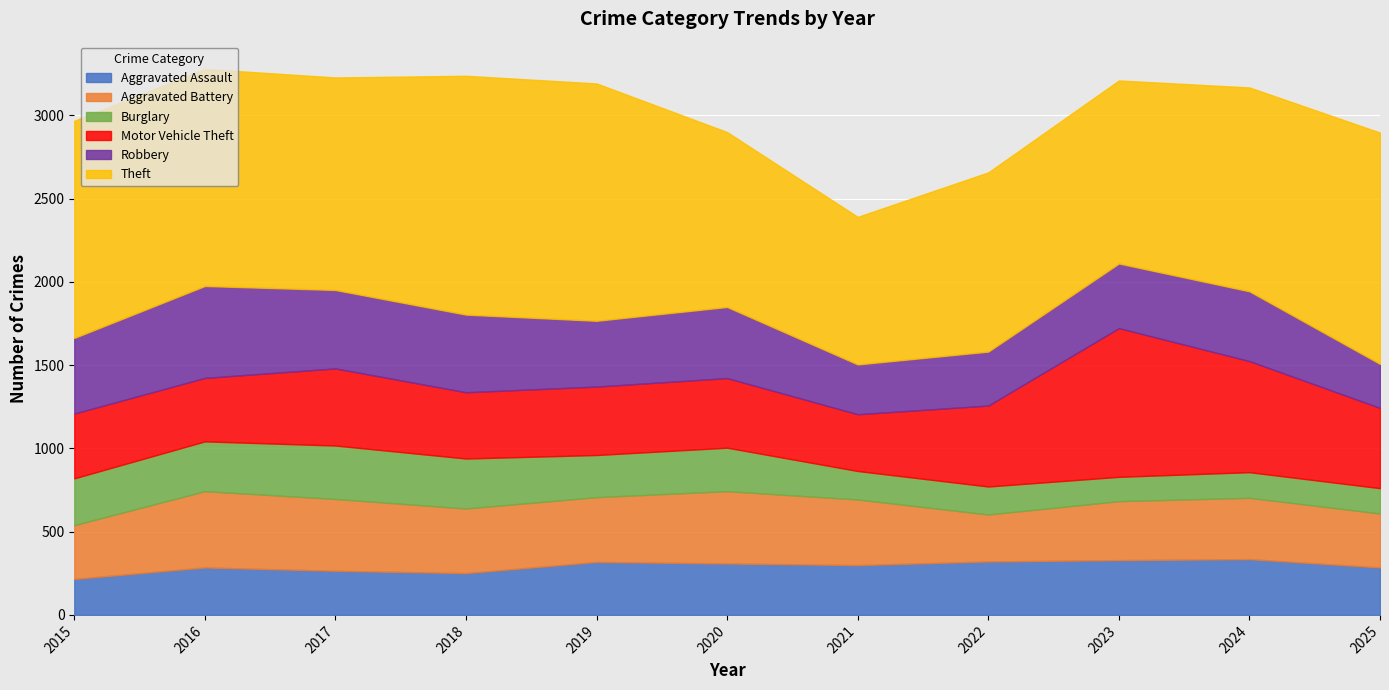

Reading left to right, extract all data points from this chart.

Aggravated Assault: 2015=216	2016=285	2017=265	2018=251	2019=318	2020=309	2021=299	2022=321	2023=329	2024=335	2025=285
Aggravated Battery: 2015=323	2016=458	2017=431	2018=388	2019=389	2020=434	2021=394	2022=282	2023=354	2024=368	2025=324
Burglary: 2015=281	2016=299	2017=321	2018=300	2019=253	2020=261	2021=171	2022=168	2023=146	2024=154	2025=152
Motor Vehicle Theft: 2015=389	2016=381	2017=463	2018=398	2019=411	2020=418	2021=341	2022=486	2023=893	2024=667	2025=482
Robbery: 2015=454	2016=552	2017=471	2018=466	2019=395	2020=427	2021=299	2022=324	2023=388	2024=419	2025=264
Theft: 2015=1304	2016=1303	2017=1276	2018=1434	2019=1425	2020=1050	2021=886	2022=1076	2023=1099	2024=1224	2025=1389